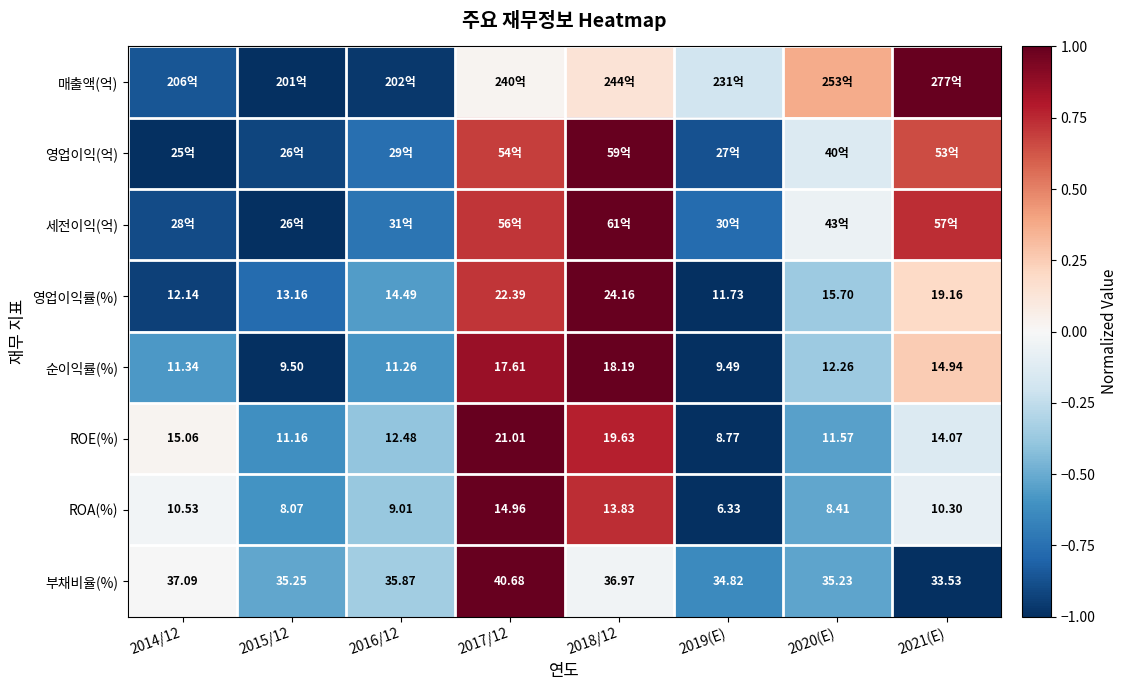

Is the value of ROE(%) at 2019(E) greater than the value of 부채비율(%) at 2014/12?

No